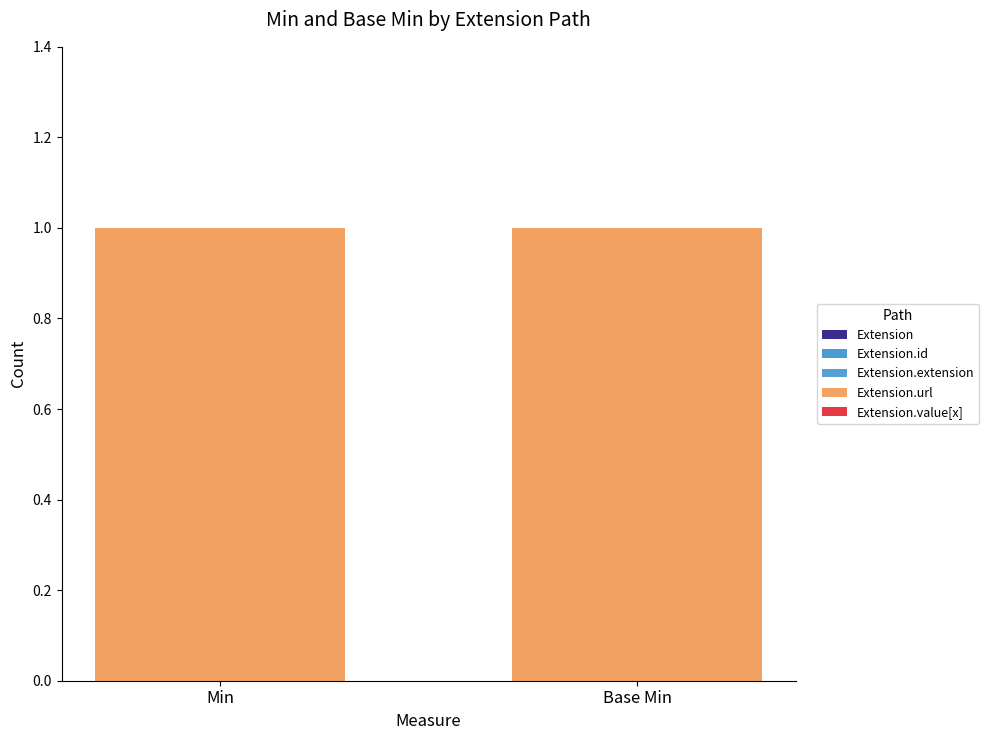

What position from the right is Base Min?

1